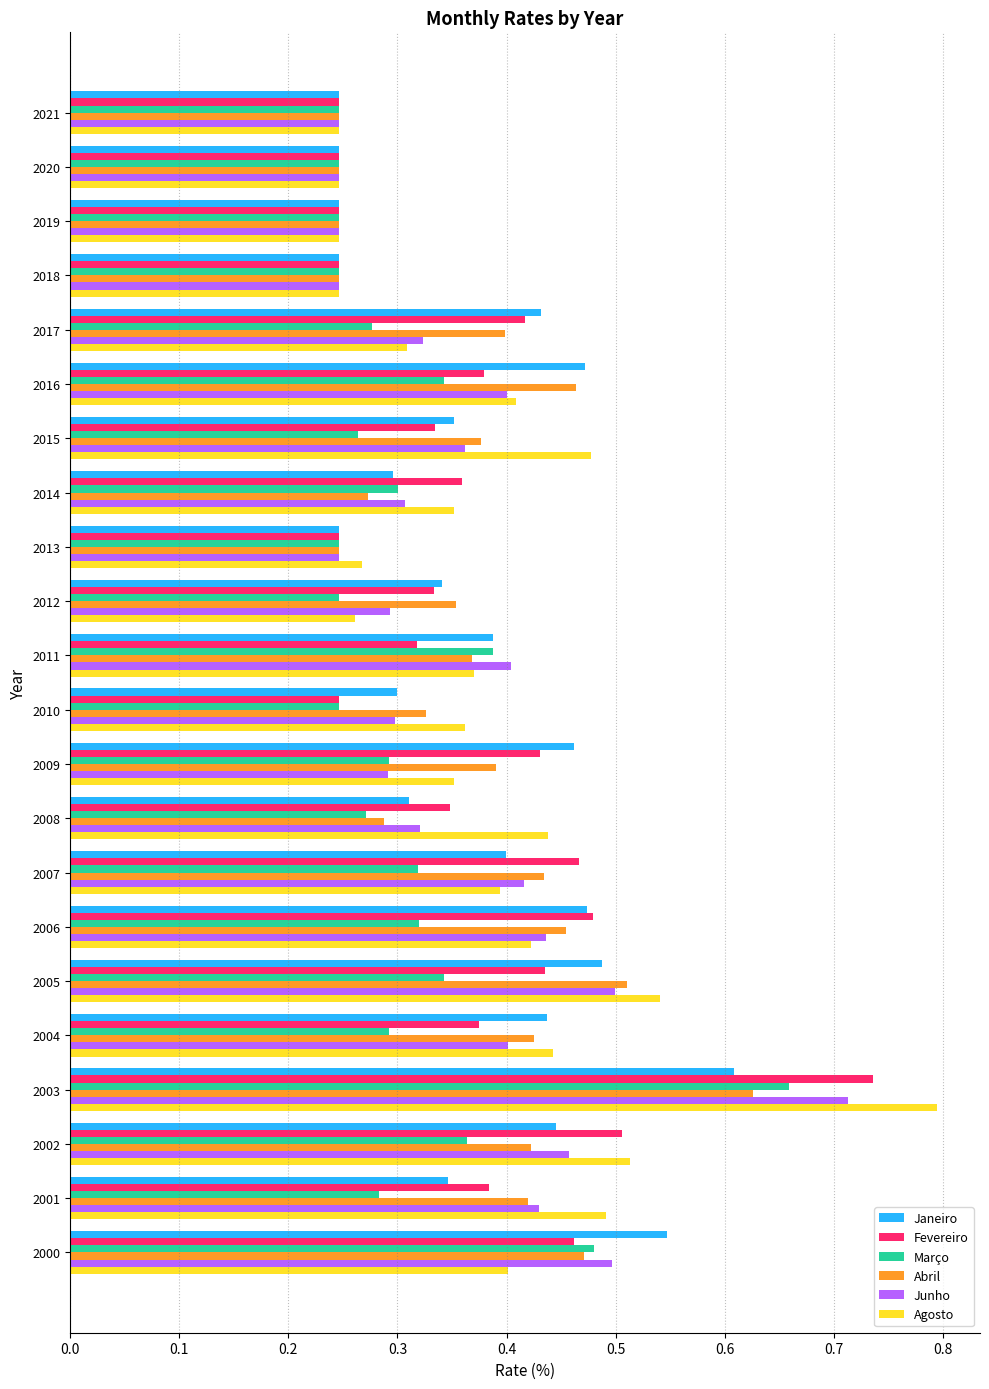

Count the number of data series in this chart.

6